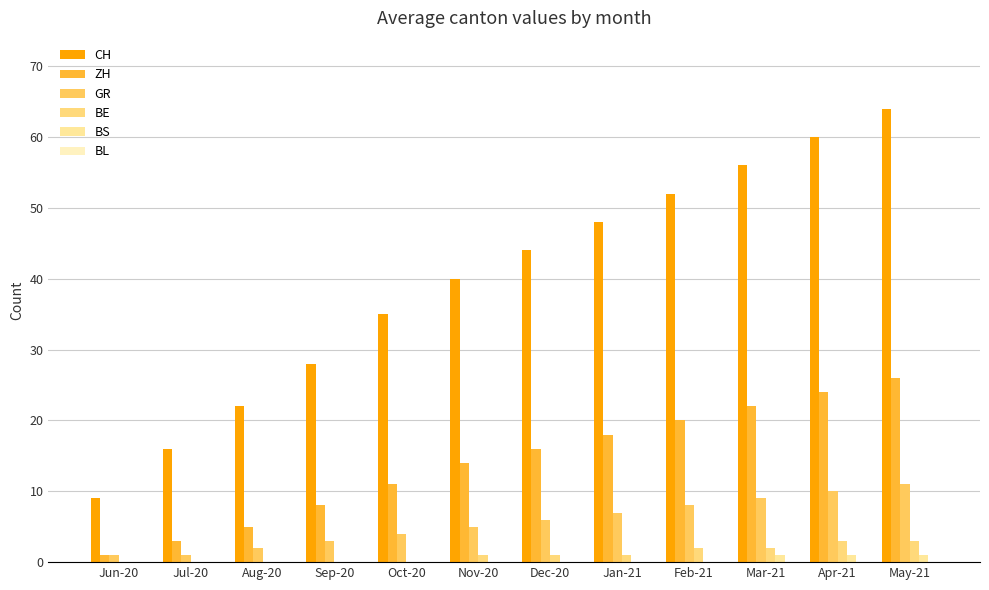

Between Jul-20 and Dec-20, which series saw the biggest shift?

CH